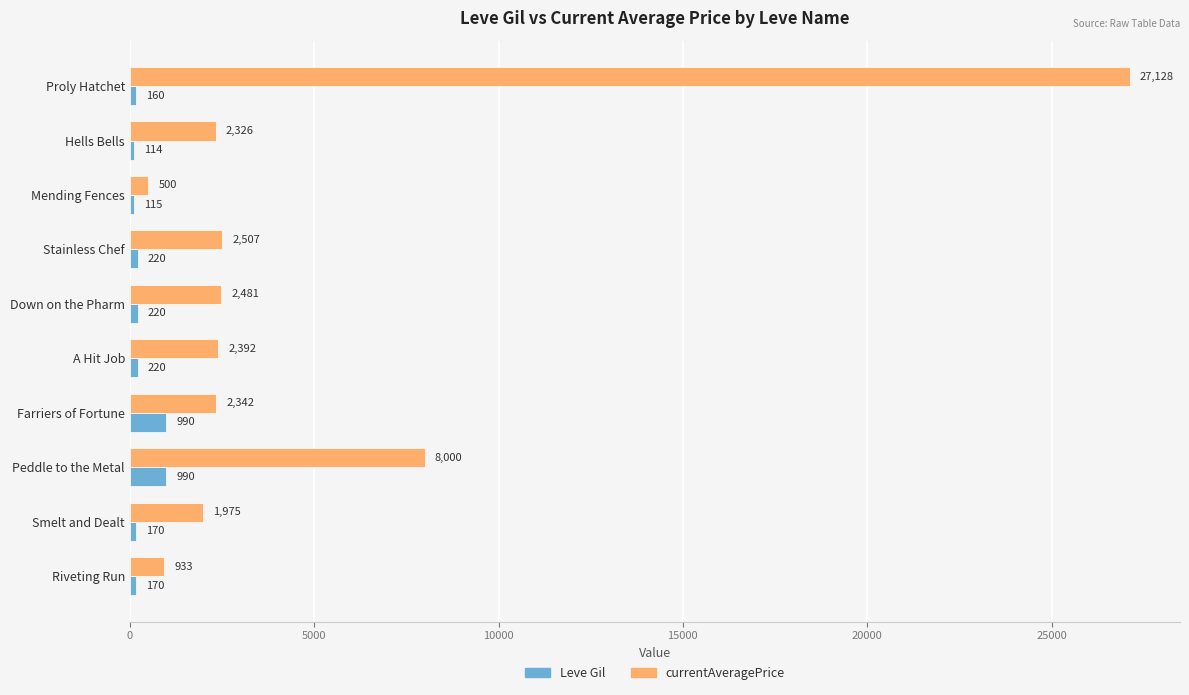

True or false: Leve Gil has a value of 220.0 at Down on the Pharm.

True